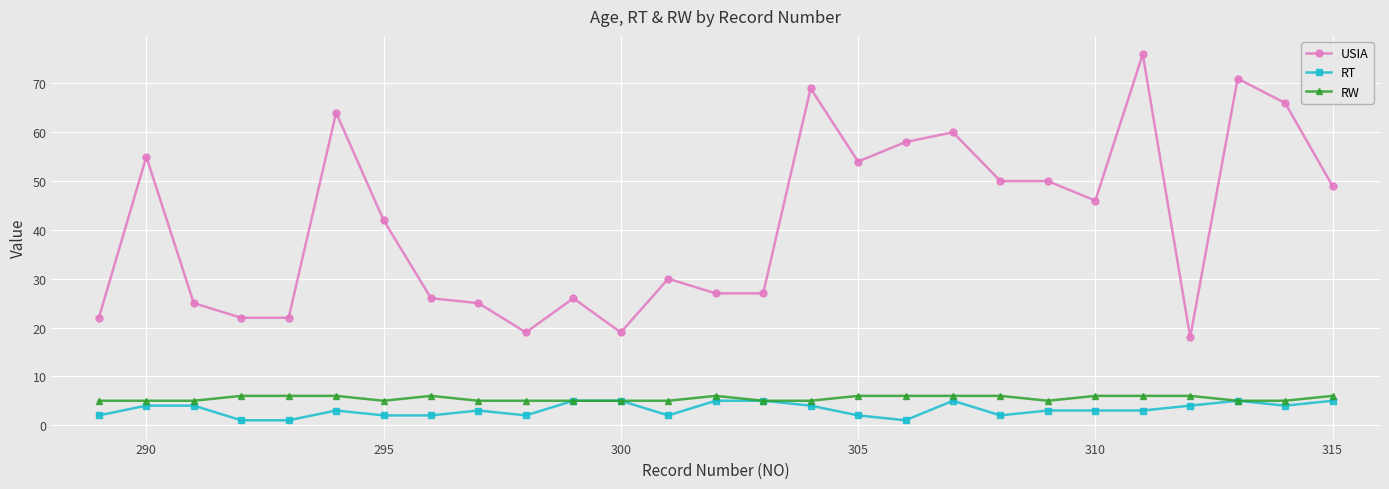

What is the highest value of the RW series?

6